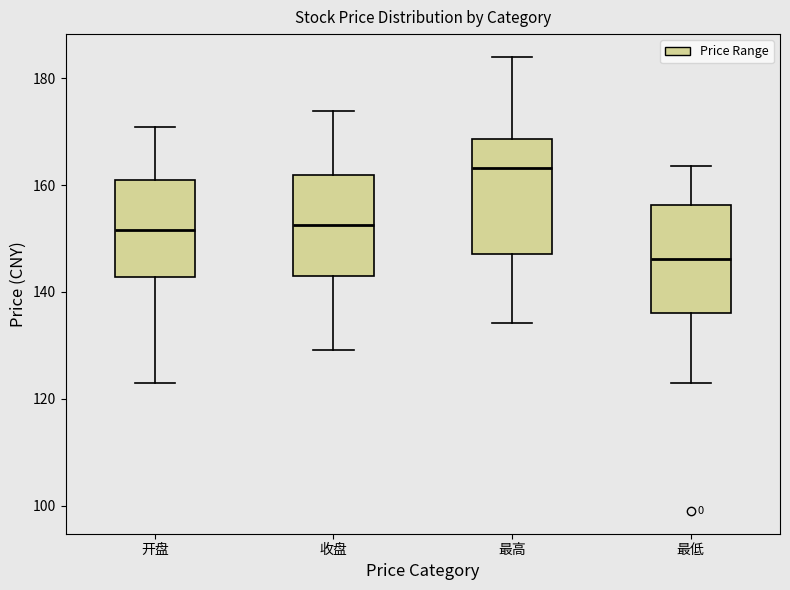

Reading left to right, transcribe this box plot: for each box, give where its median line is, the range the box spans, and where its two whiskers end, as read against the y-axis. The values are not printed on the chart, so give them approximately, as read against the axis.

开盘: median 152, box 142 to 162, whiskers 124 to 170
收盘: median 152, box 142 to 162, whiskers 130 to 174
最高: median 164, box 148 to 168, whiskers 134 to 184
最低: median 146, box 136 to 156, whiskers 124 to 164